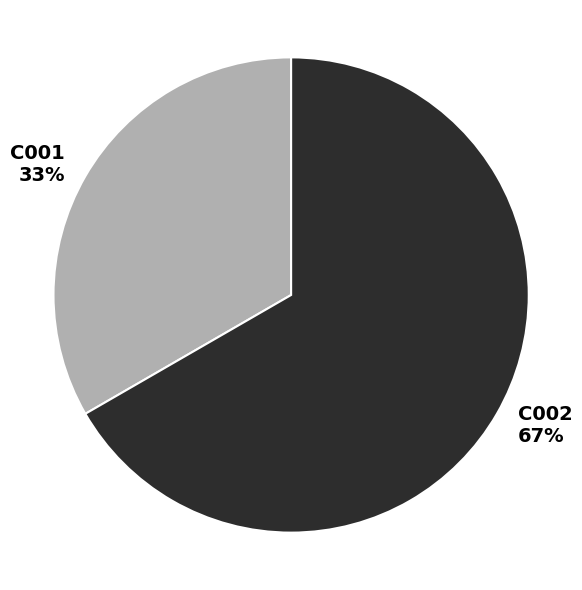

Which slice is the largest?

C002